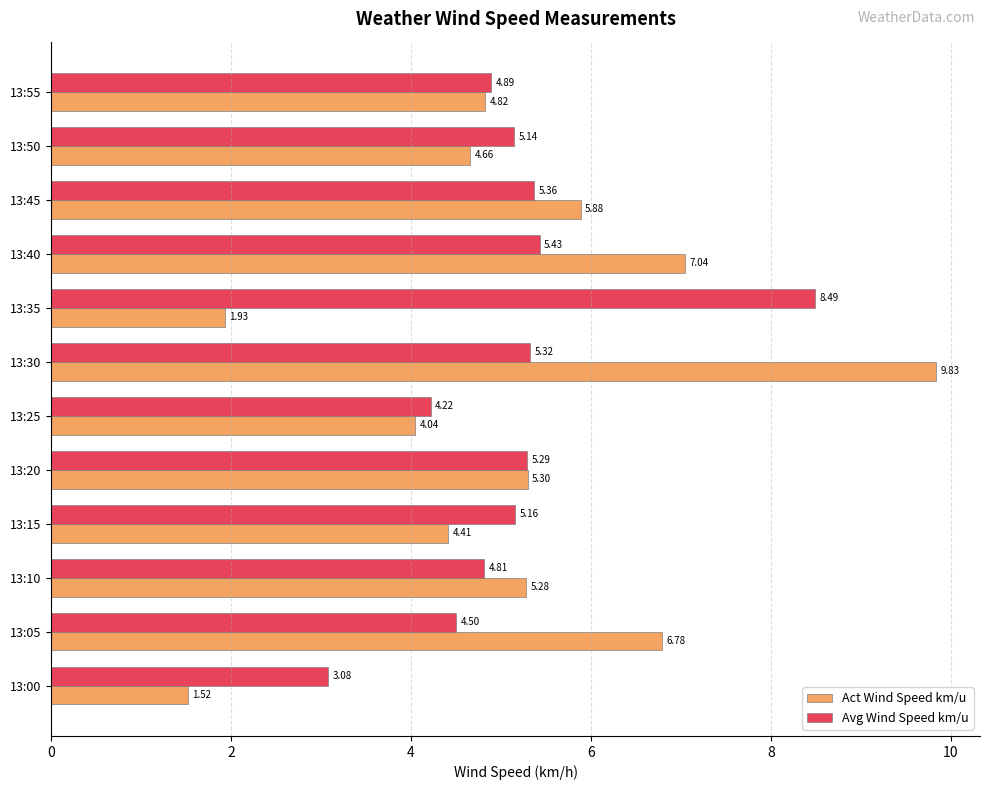

At how many categories does at least one series exceed 7?

3